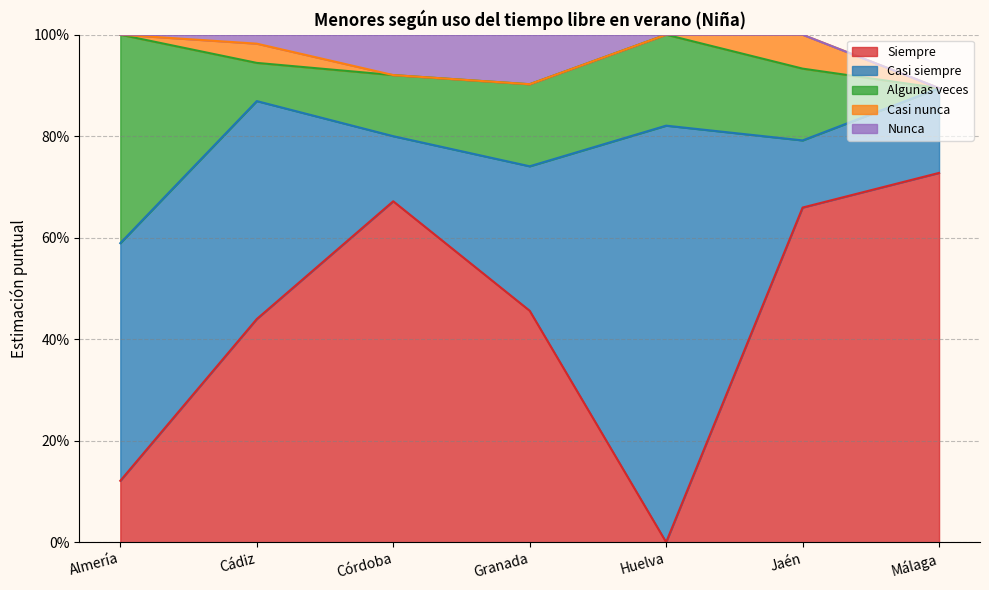

Rank the series by their maximum value, from lowest to highest.

Casi nunca, Nunca, Algunas veces, Siempre, Casi siempre